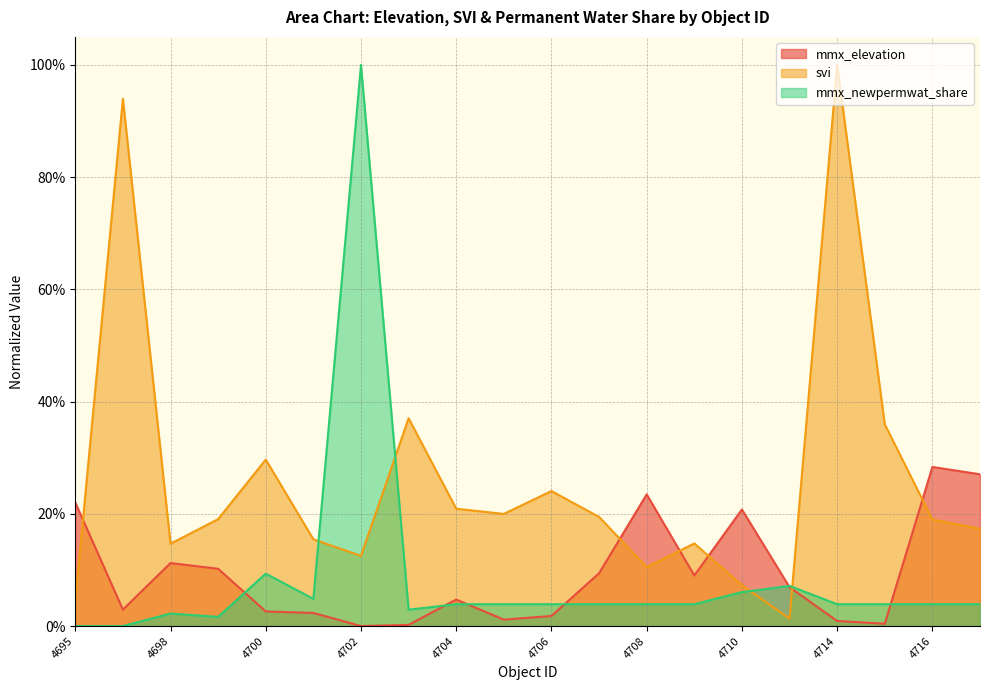

The value of svi at 4703 is 0.4. True or false?

True